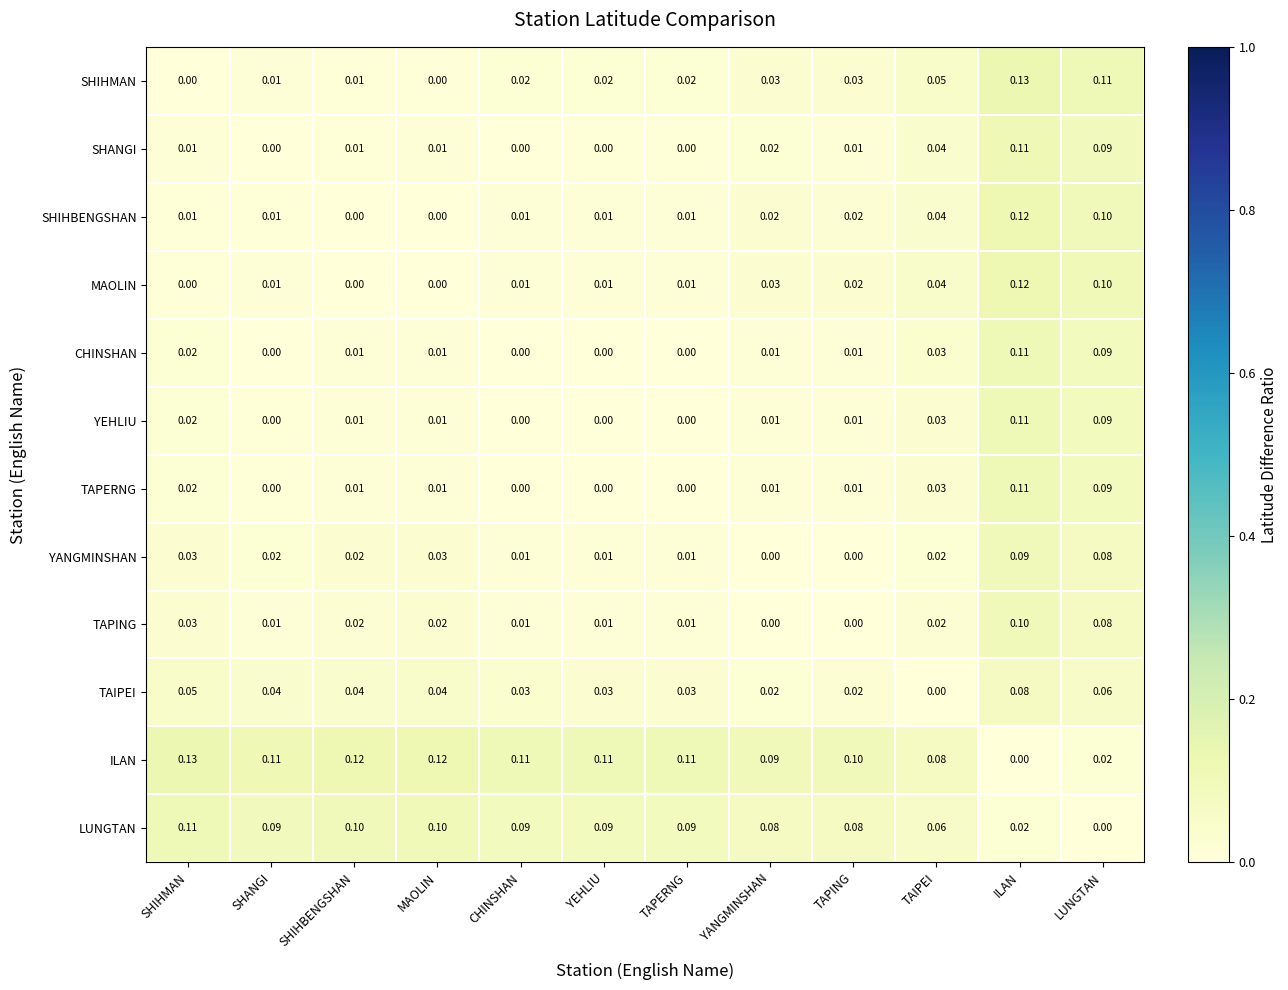

At which label does MAOLIN reach its peak?

ILAN